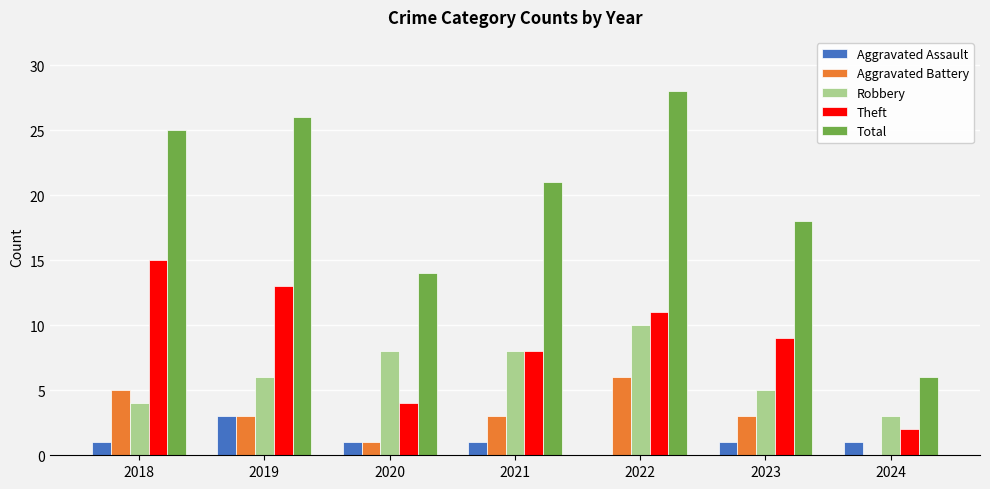

At which category does the chart reach its peak across all series?

2022